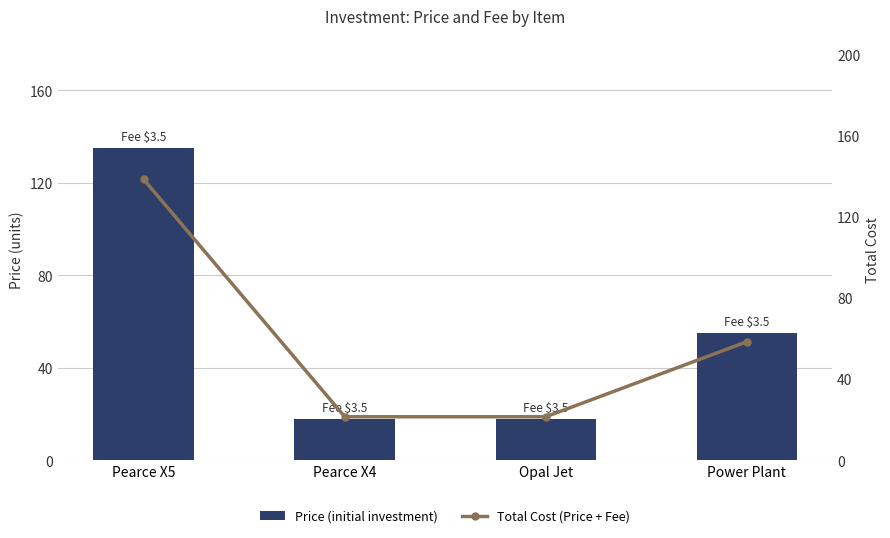

Where is Price (initial investment) nearest to the value 76?

Power Plant